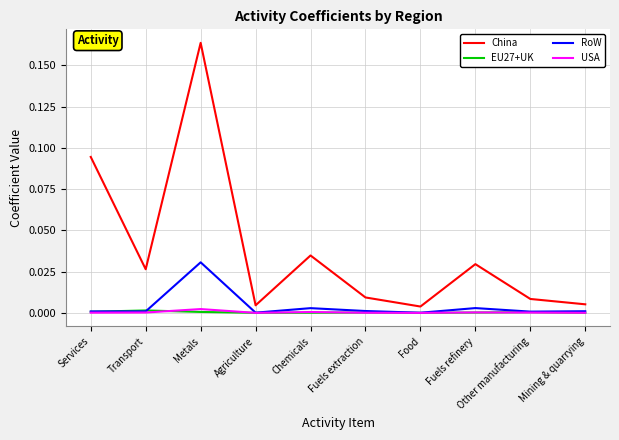

True or false: China and RoW intersect in this chart.

False